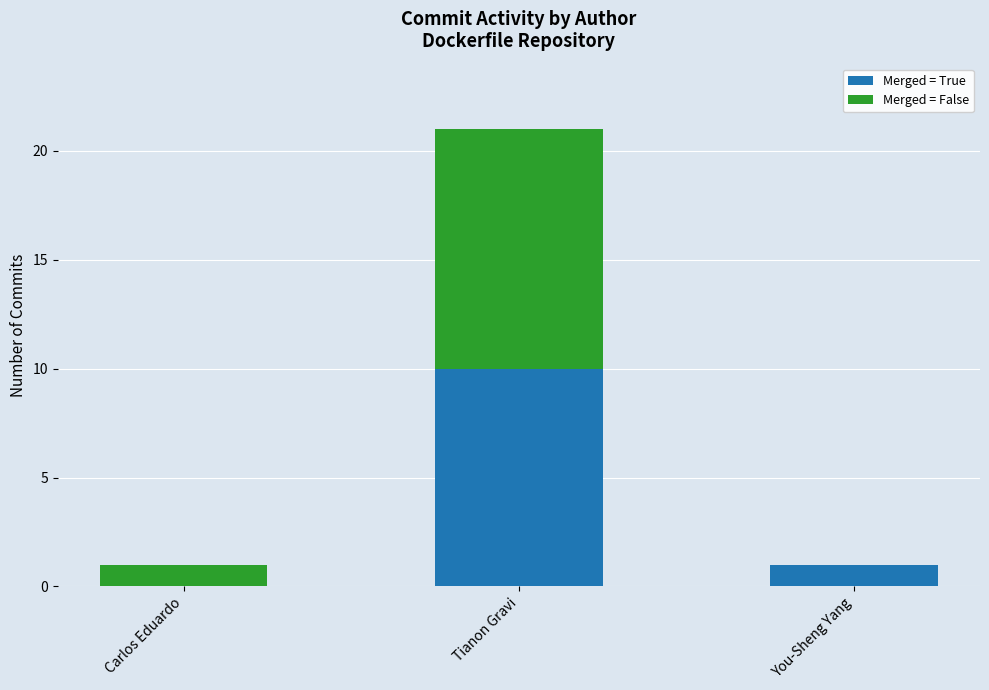

Are the bars horizontal?

No